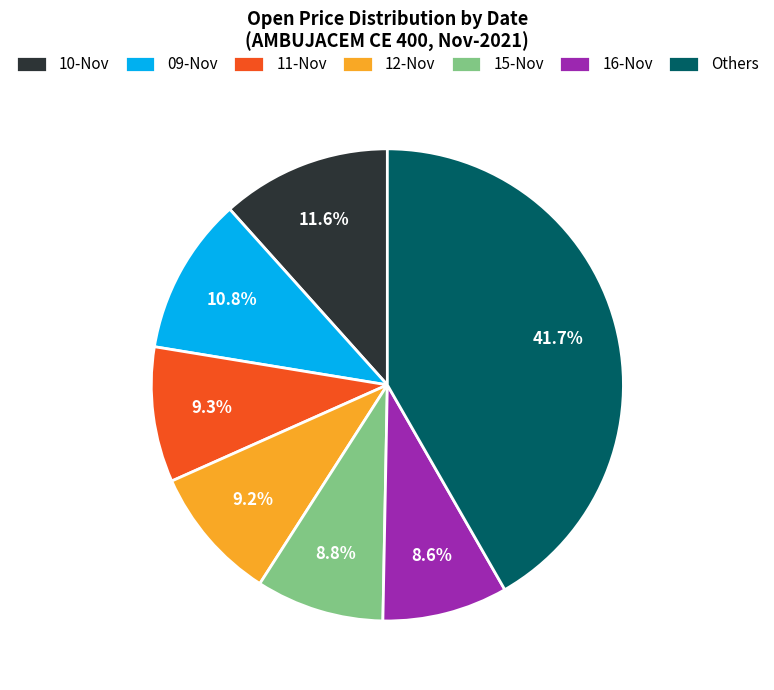

Which category has the biggest portion of the pie?

Others